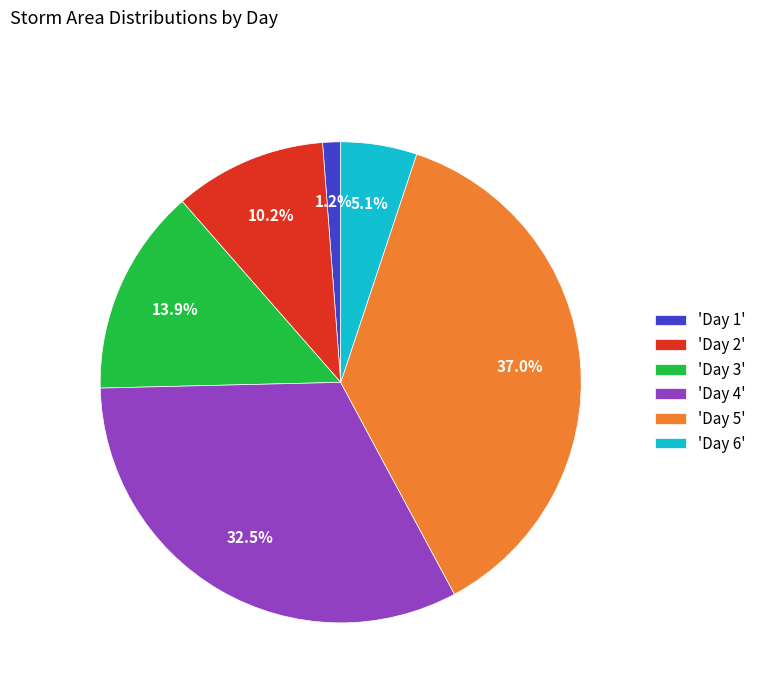

Is 'Day 5' the majority of the pie?

No